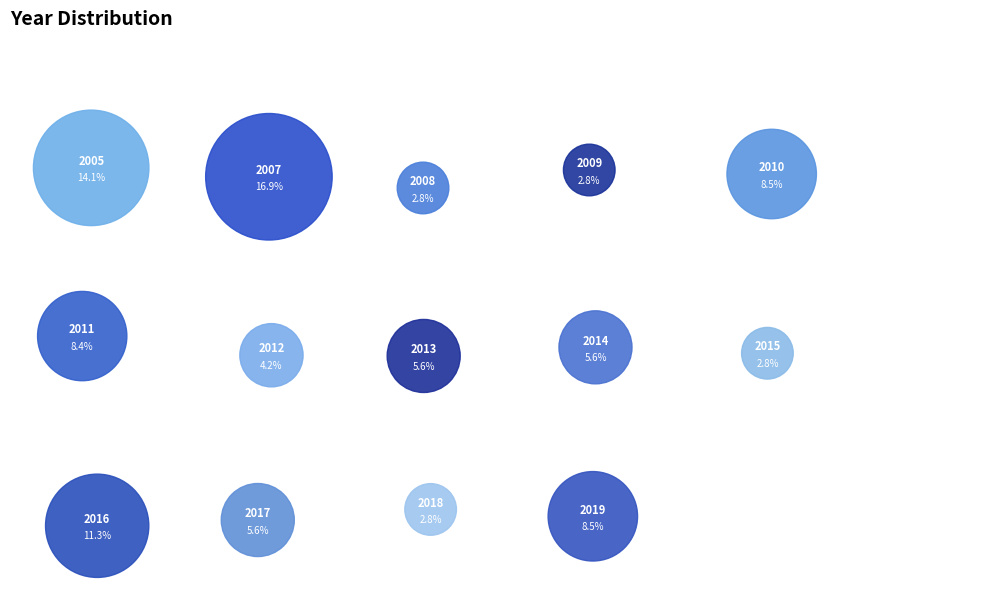

Which slice is the smallest?

2008